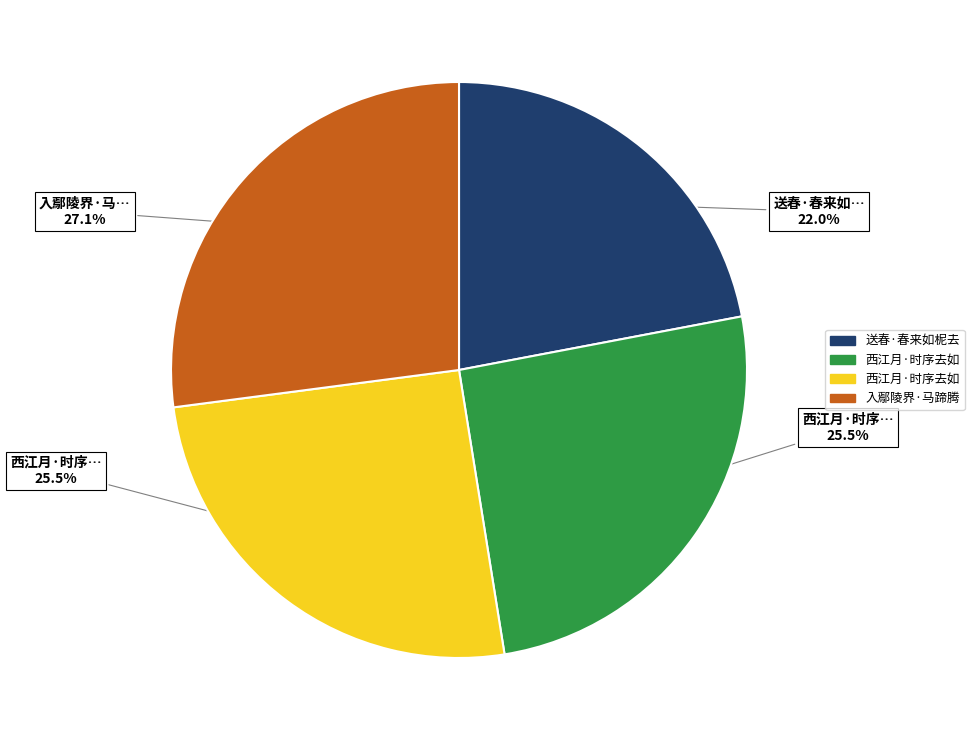

Is there any slice that represents more than half of the pie?

No